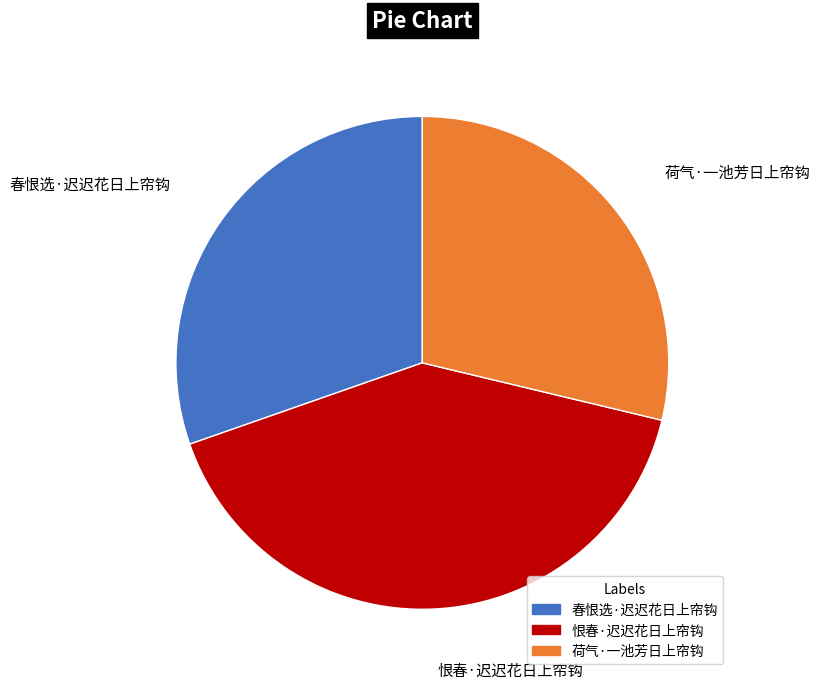

Does any single category account for the majority?

No